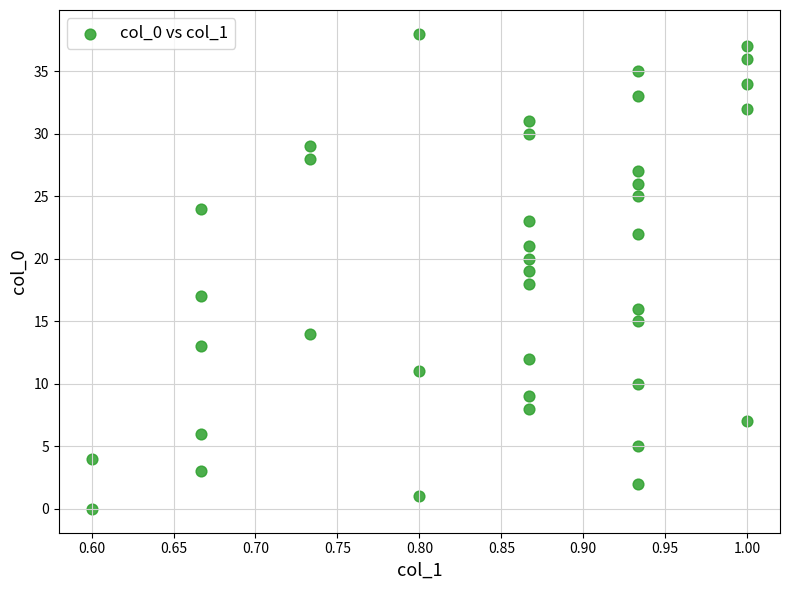

What is the range of Y values (max minus min)?

38